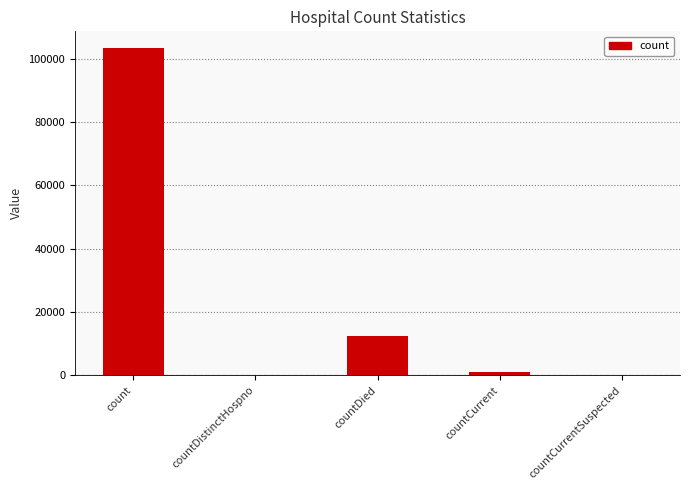

How many series are shown in this chart?

1